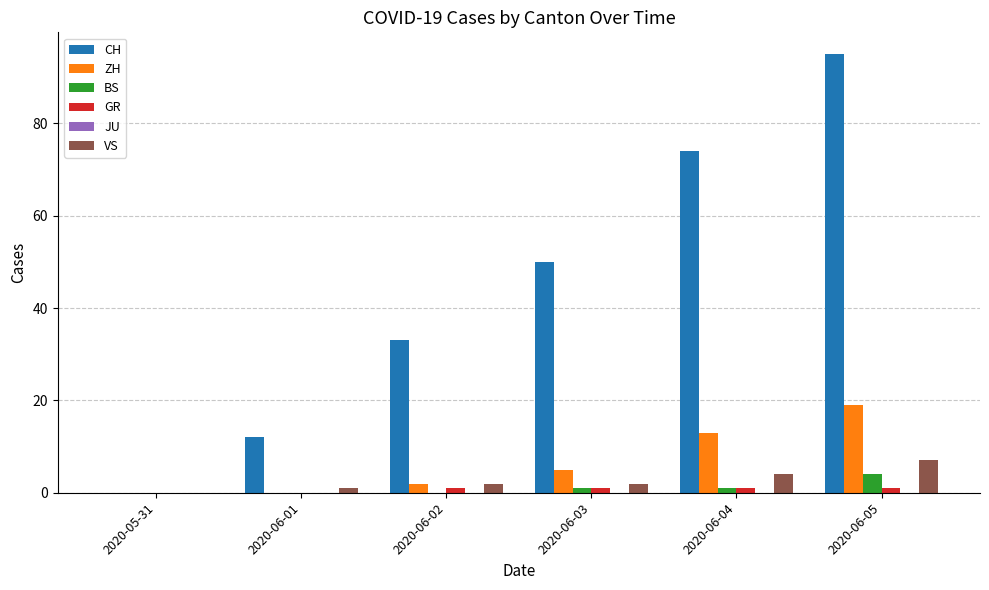

At which category is the sum across all series the highest?

2020-06-05